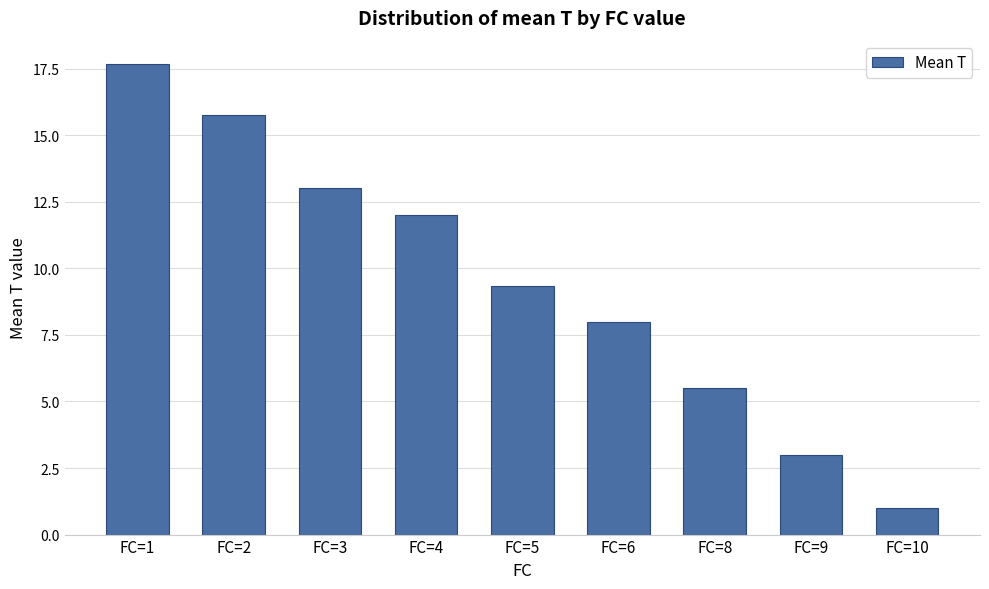

Rank the categories by value from highest to lowest.

FC=1, FC=2, FC=3, FC=4, FC=5, FC=6, FC=8, FC=9, FC=10